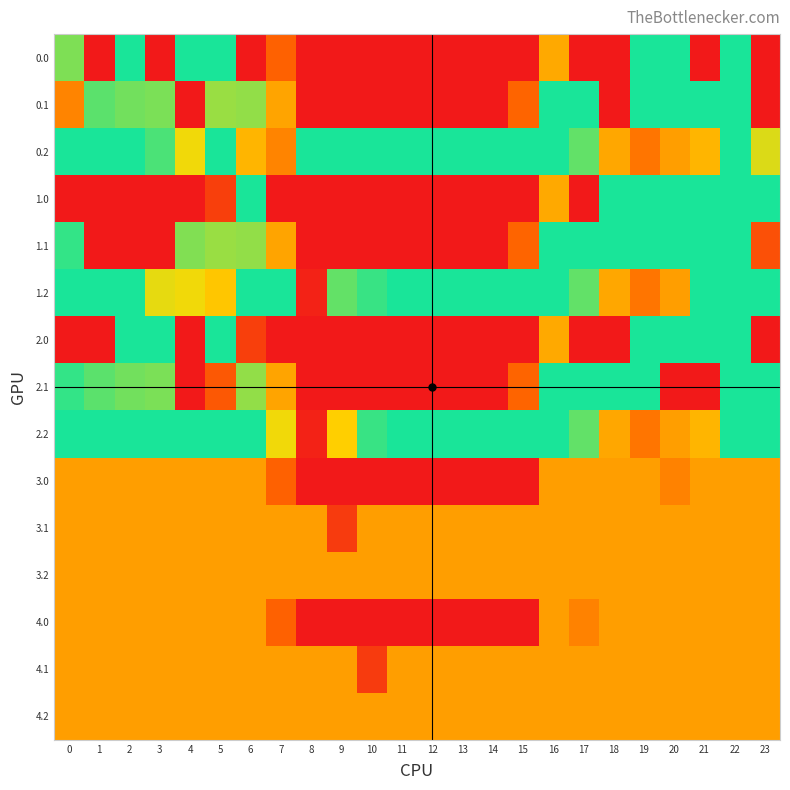

Reading right to left, what are all the values shown in this chart?

0.0: 23=0.0	22=400.0	21=0.0	20=400.0	19=400.0	18=0.0	17=0.0	16=211.2	15=0.0	14=0.0	13=0.0	12=0.0	11=0.0	10=0.0	9=0.0	8=0.0	7=125.7	6=0.0	5=400.0	4=400.0	3=0.0	2=400.0	1=0.0	0=341.2
0.1: 23=0.0	22=400.0	21=400.0	20=400.0	19=400.0	18=0.0	17=400.0	16=400.0	15=130.0	14=0.0	13=0.0	12=0.0	11=0.0	10=0.0	9=0.0	8=0.0	7=205.5	6=328.9	5=325.4	4=0.0	3=342.7	2=347.9	1=361.1	0=168.8
0.2: 23=287.5	22=400.0	21=226.4	20=199.2	19=150.9	18=208.8	17=357.4	16=400.0	15=400.0	14=400.0	13=400.0	12=400.0	11=400.0	10=400.0	9=400.0	8=400.0	7=168.1	6=226.3	5=400.0	4=274.4	3=370.5	2=400.0	1=400.0	0=400.0
1.0: 23=400.0	22=400.0	21=400.0	20=400.0	19=400.0	18=400.0	17=0.0	16=211.2	15=0.0	14=0.0	13=0.0	12=0.0	11=0.0	10=0.0	9=0.0	8=0.0	7=0.0	6=400.0	5=66.9	4=0.0	3=0.0	2=0.0	1=0.0	0=0.0
1.1: 23=96.3	22=400.0	21=400.0	20=400.0	19=400.0	18=400.0	17=400.0	16=400.0	15=130.0	14=0.0	13=0.0	12=0.0	11=0.0	10=0.0	9=0.0	8=0.0	7=205.5	6=328.9	5=325.4	4=339.6	3=0.0	2=0.0	1=0.0	0=384.6
1.2: 23=400.0	22=400.0	21=400.0	20=199.2	19=150.9	18=208.8	17=357.4	16=400.0	15=400.0	14=400.0	13=400.0	12=400.0	11=400.0	10=381.5	9=356.3	8=15.3	7=400.0	6=400.0	5=244.8	4=274.4	3=281.0	2=400.0	1=400.0	0=400.0
2.0: 23=0.0	22=400.0	21=400.0	20=400.0	19=400.0	18=0.0	17=0.0	16=211.2	15=0.0	14=0.0	13=0.0	12=0.0	11=0.0	10=0.0	9=0.0	8=0.0	7=0.0	6=66.9	5=400.0	4=0.0	3=400.0	2=400.0	1=0.0	0=0.0
2.1: 23=399.4	22=400.0	21=0.0	20=0.0	19=400.0	18=400.0	17=400.0	16=400.0	15=130.0	14=0.0	13=0.0	12=0.0	11=0.0	10=0.0	9=0.0	8=0.0	7=205.5	6=328.9	5=110.2	4=0.0	3=342.7	2=347.9	1=361.1	0=384.6
2.2: 23=400.0	22=400.0	21=226.4	20=199.2	19=150.9	18=208.8	17=357.4	16=400.0	15=400.0	14=400.0	13=400.0	12=400.0	11=400.0	10=381.5	9=255.6	8=15.3	7=274.4	6=400.0	5=400.0	4=400.0	3=400.0	2=400.0	1=400.0	0=400.0
3.0: 23=199.0	22=199.0	21=199.0	20=166.4	19=199.0	18=199.0	17=199.0	16=199.0	15=0.0	14=0.0	13=0.0	12=0.0	11=0.0	10=0.0	9=0.0	8=0.0	7=125.7	6=199.0	5=199.0	4=199.0	3=199.0	2=199.0	1=199.0	0=199.0
3.1: 23=199.0	22=199.0	21=199.0	20=199.0	19=199.0	18=199.0	17=199.0	16=199.0	15=199.0	14=199.0	13=199.0	12=199.0	11=199.0	10=199.0	9=59.6	8=199.0	7=199.0	6=199.0	5=199.0	4=199.0	3=199.0	2=199.0	1=199.0	0=199.0
3.2: 23=199.0	22=199.0	21=199.0	20=199.0	19=199.0	18=199.0	17=199.0	16=199.0	15=199.0	14=199.0	13=199.0	12=199.0	11=199.0	10=199.0	9=199.0	8=199.0	7=199.0	6=199.0	5=199.0	4=199.0	3=199.0	2=199.0	1=199.0	0=199.0
4.0: 23=199.0	22=199.0	21=199.0	20=199.0	19=199.0	18=199.0	17=166.4	16=199.0	15=0.0	14=0.0	13=0.0	12=0.0	11=0.0	10=0.0	9=0.0	8=0.0	7=125.7	6=199.0	5=199.0	4=199.0	3=199.0	2=199.0	1=199.0	0=199.0
4.1: 23=199.0	22=199.0	21=199.0	20=199.0	19=199.0	18=199.0	17=199.0	16=199.0	15=199.0	14=199.0	13=199.0	12=199.0	11=199.0	10=59.6	9=199.0	8=199.0	7=199.0	6=199.0	5=199.0	4=199.0	3=199.0	2=199.0	1=199.0	0=199.0
4.2: 23=199.0	22=199.0	21=199.0	20=199.0	19=199.0	18=199.0	17=199.0	16=199.0	15=199.0	14=199.0	13=199.0	12=199.0	11=199.0	10=199.0	9=199.0	8=199.0	7=199.0	6=199.0	5=199.0	4=199.0	3=199.0	2=199.0	1=199.0	0=199.0